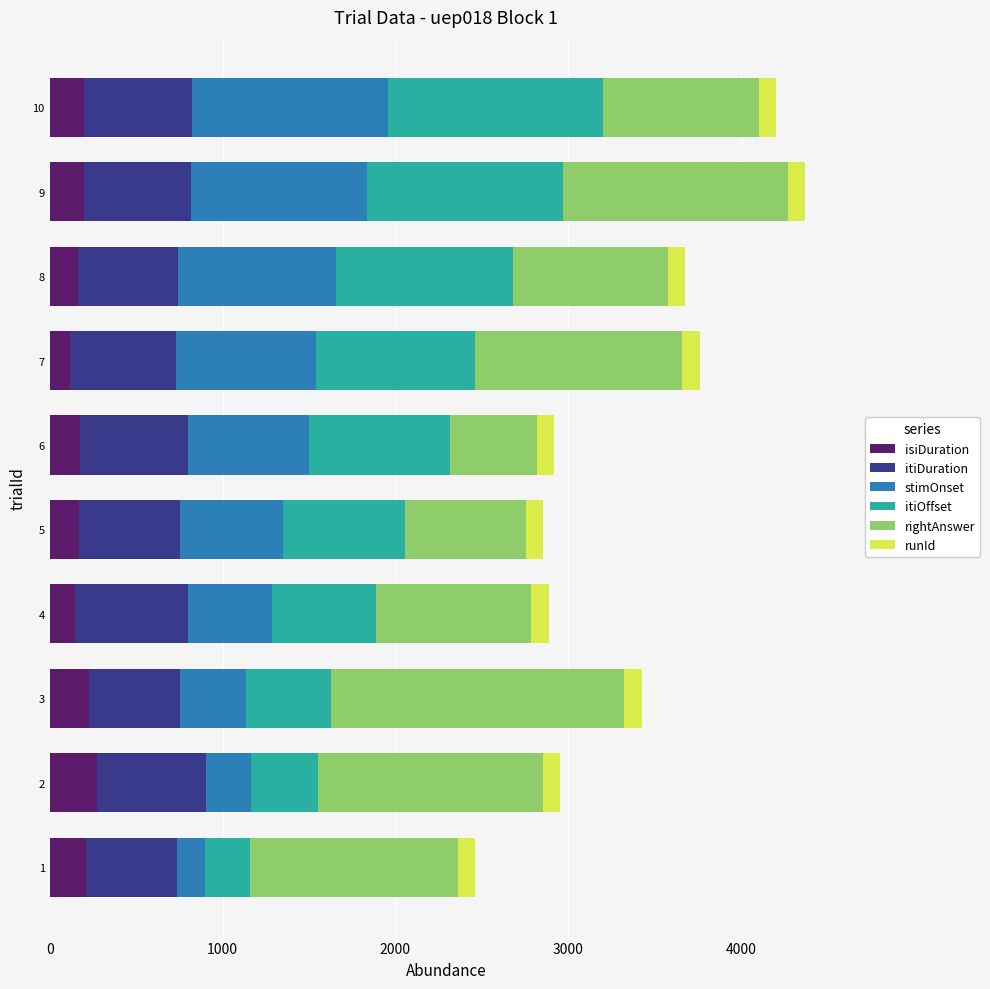

What is the total value across all series at 3?

3424.7